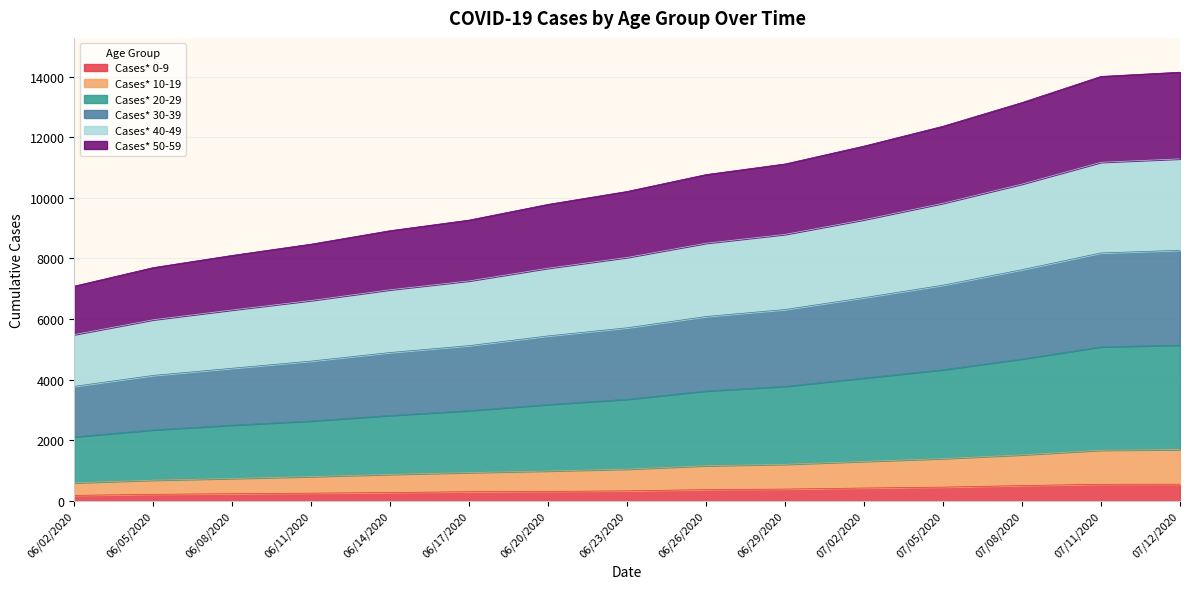

What is the maximum value for Cases* 0-9?

556